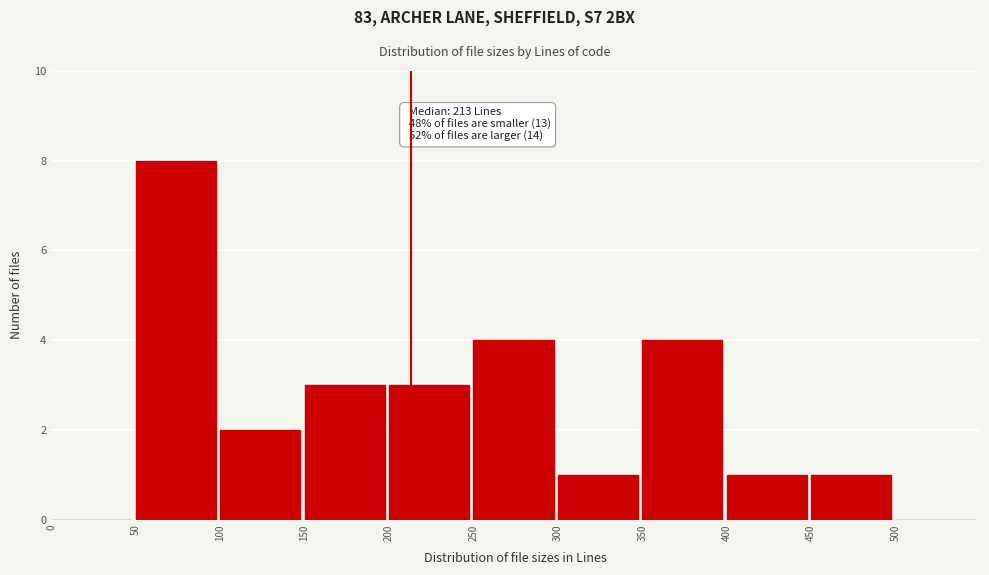

Over which range of the x-axis is the bar tallest?

50 to 100